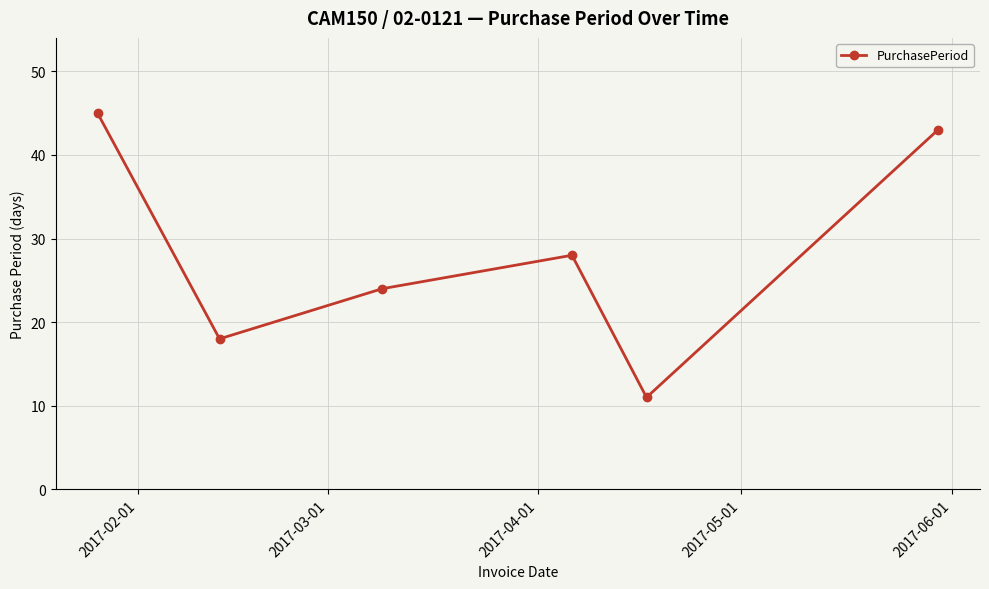

Reading right to left, what are all the values shown in this chart?

43	11	28	24	18	45